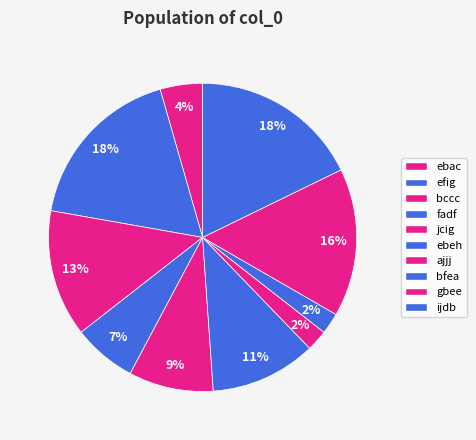

To the nearest percent, what is the difference between the largest and smallest slice percentages?

16%